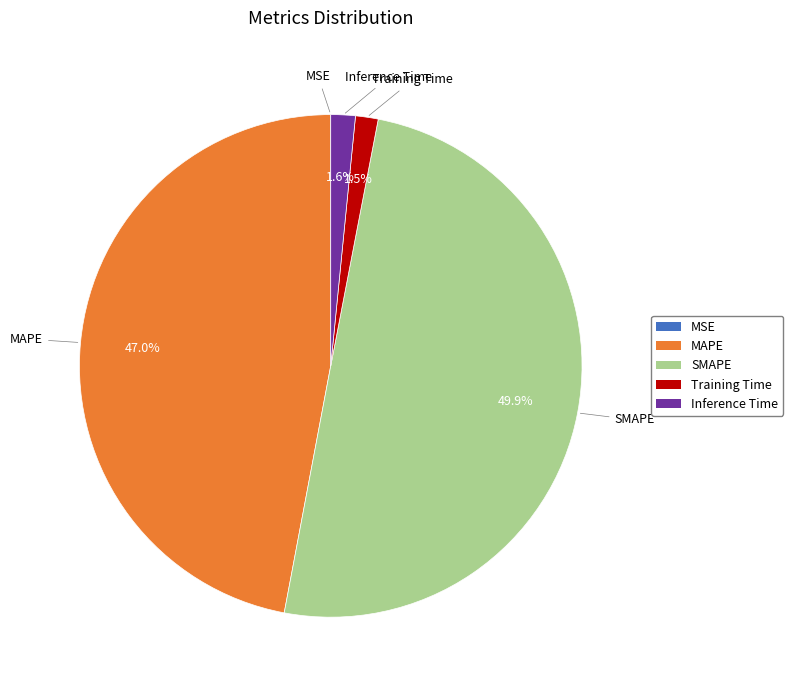

The Inference Time slice represents 2% of the pie. True or false?

True